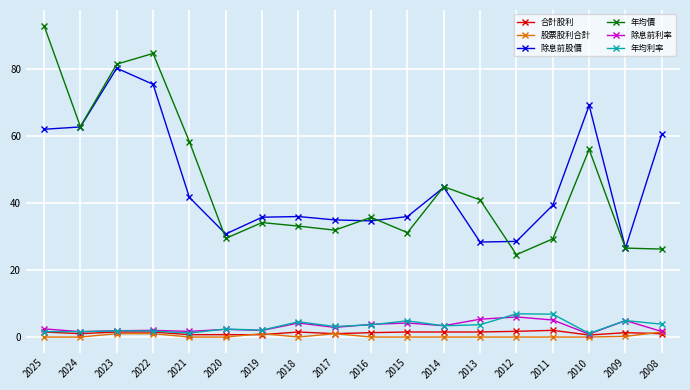

What is the lowest value of the 除息前利率 series?

0.9